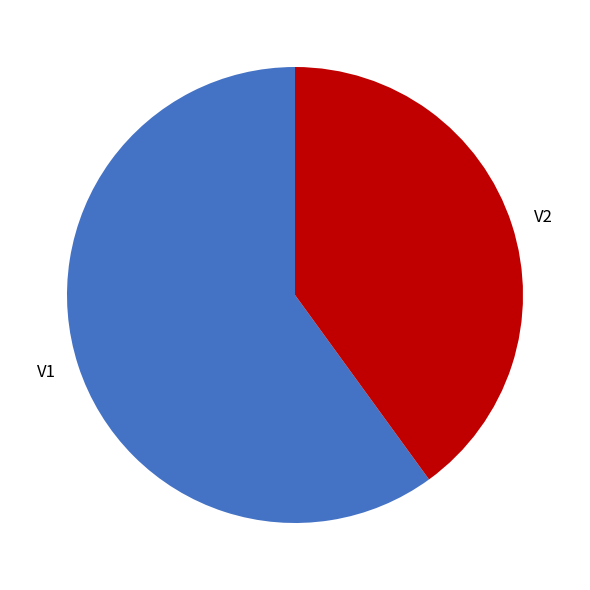

Is it true that V2 is 95% of the pie?

False